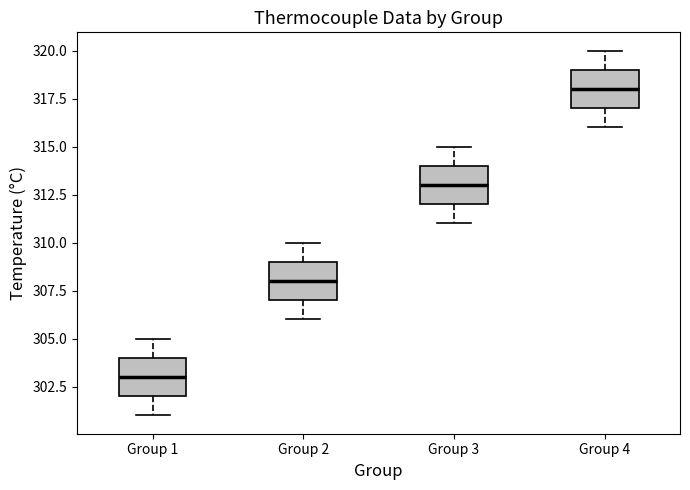

Reading left to right, transcribe this box plot: for each box, give where its median line is, the range the box spans, and where its two whiskers end, as read against the y-axis. The values are not printed on the chart, so give them approximately, as read against the axis.

Group 1: median 303, box 302 to 304, whiskers 301 to 305
Group 2: median 308, box 307 to 309, whiskers 306 to 310
Group 3: median 313, box 312 to 314, whiskers 311 to 315
Group 4: median 318, box 317 to 319, whiskers 316 to 320